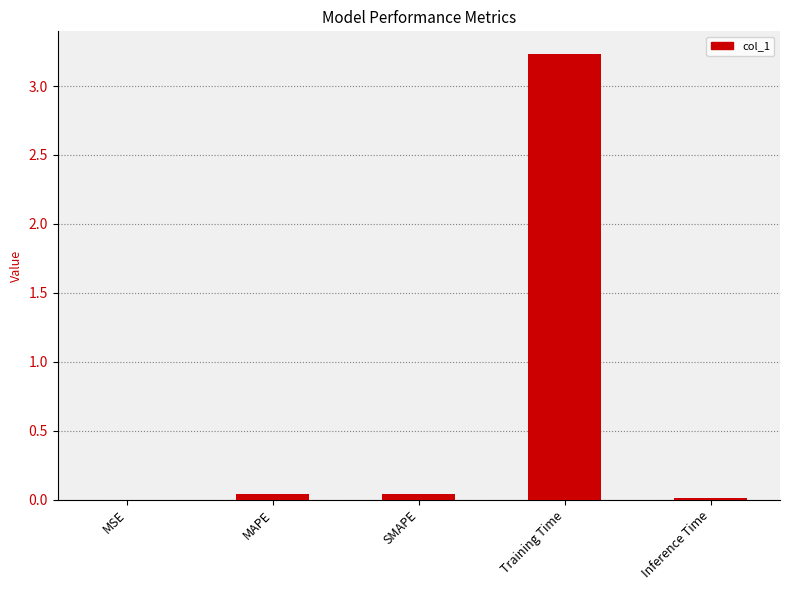

Are the bars grouped side by side (vs. stacked)?

No